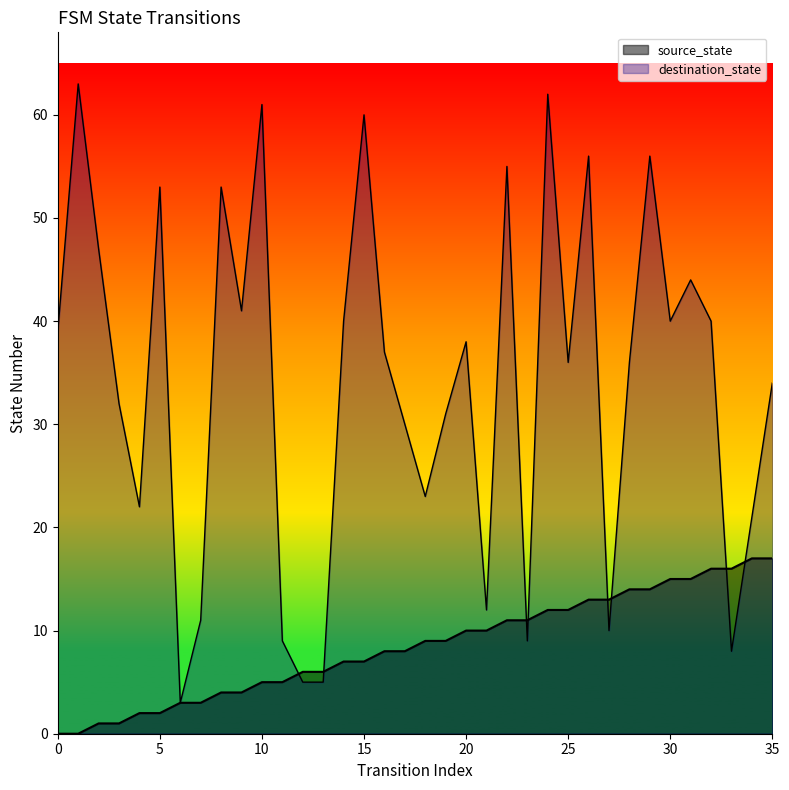

Where do destination_state and source_state first cross each other?

11 and 12